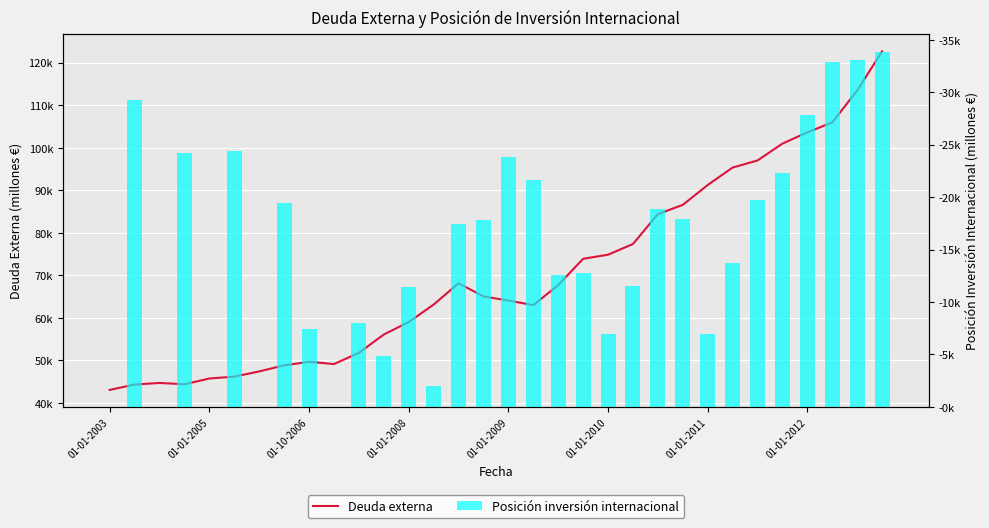

The value of Deuda externa at 17 is 93329.3. True or false?

False